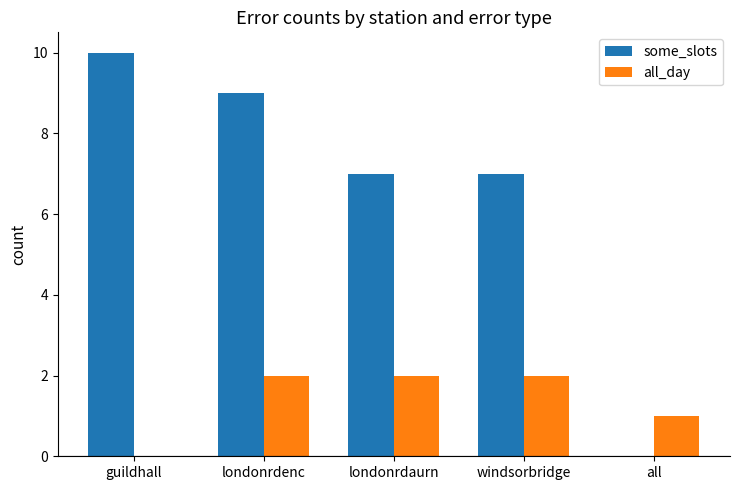

What is the approximate value of some_slots at londonrdenc?

9